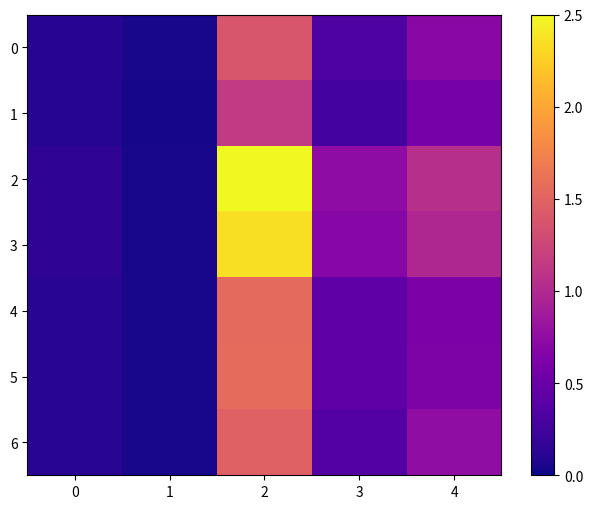

Rank the series at 0 from highest to lowest value.

2, 3, 5, 4, 6, 0, 1